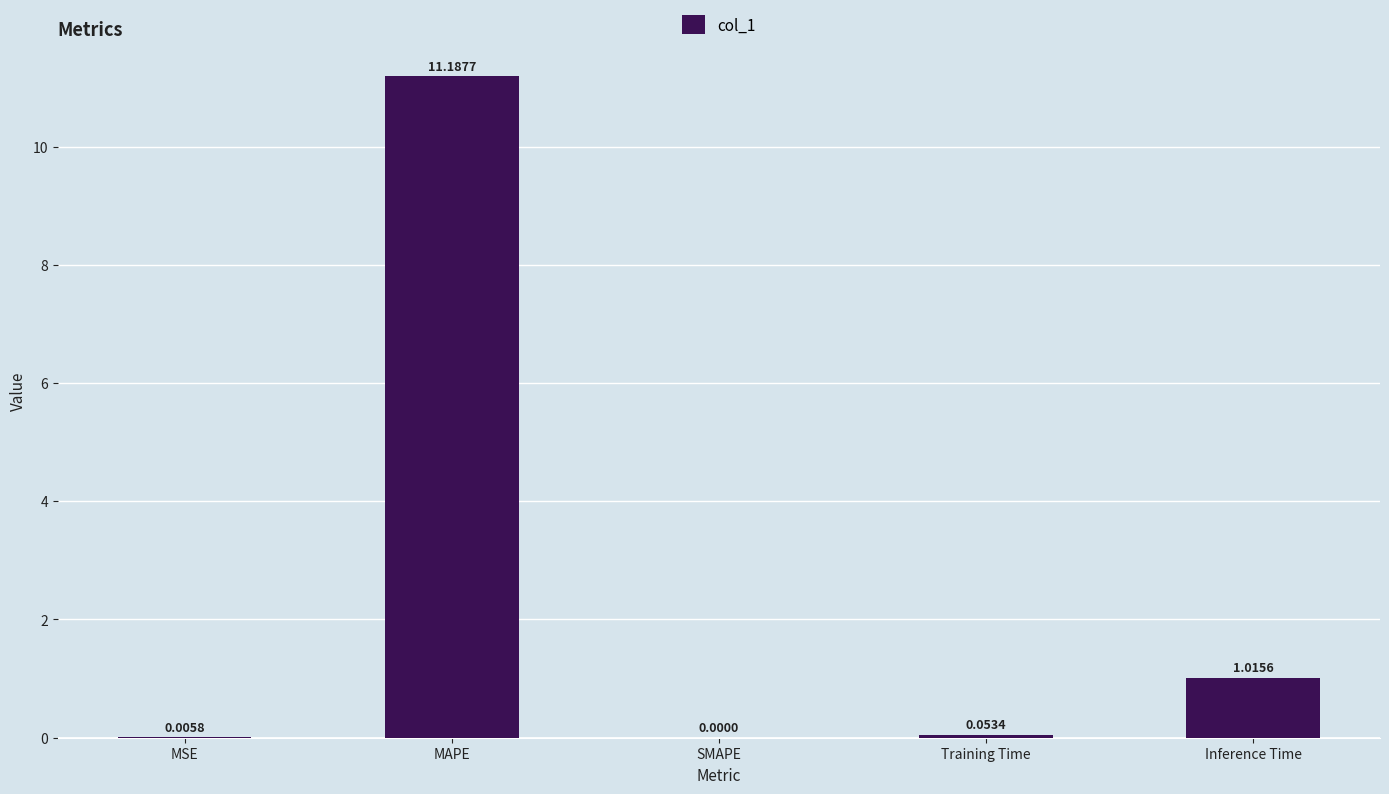

What is the change in value from MAPE to SMAPE?

-11.2